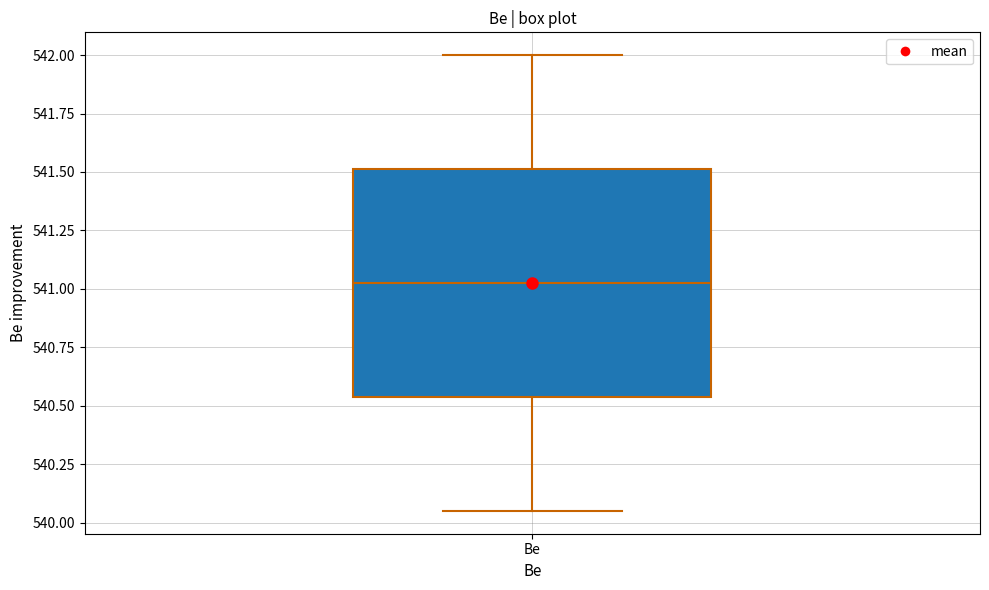

Transcribe this box plot: give where the median line is, the range the box spans, and where the two whiskers end, as read against the y-axis. The values are not printed on the chart, so give them approximately, as read against the axis.

median 541.05, box 540.55 to 541.50, whiskers 540.05 to 542.00